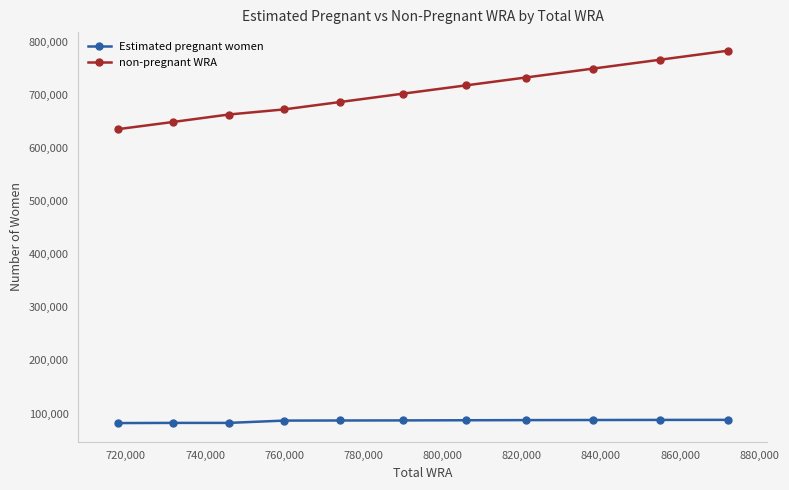

List the series in order of their overall mean, highest first.

non-pregnant WRA, Estimated pregnant women